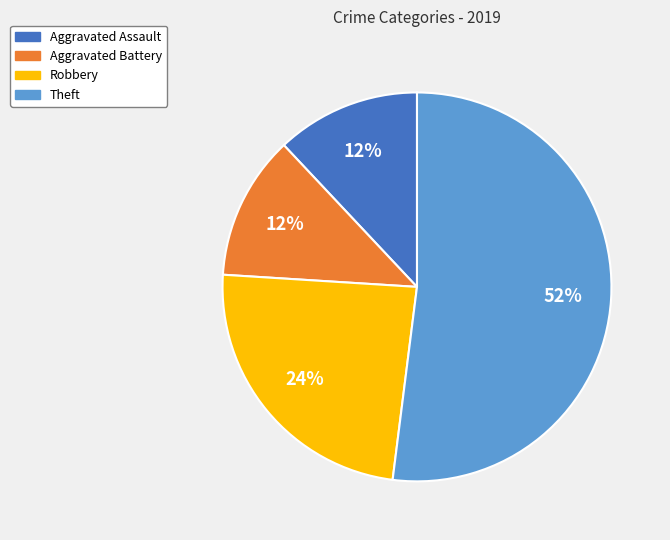

How many segments does this pie chart have?

4